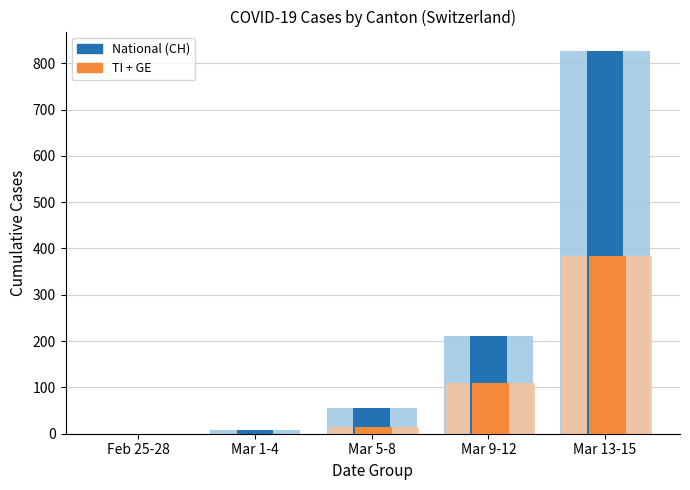

Which category has the lowest value across all series?

Feb 25-28